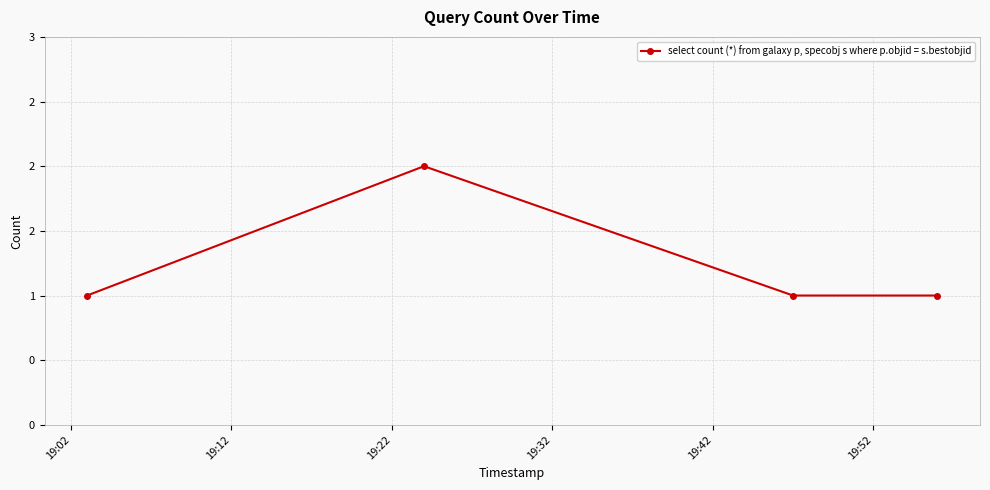

Is this an area chart (filled region under the line)?

No